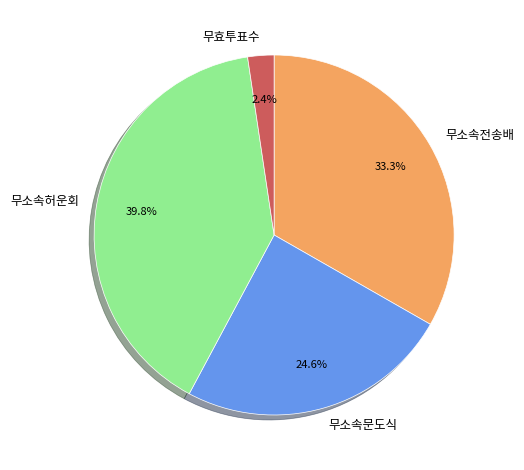

To the nearest percent, what is the combined percentage of 무소속허운회 and 무효투표수?

42%